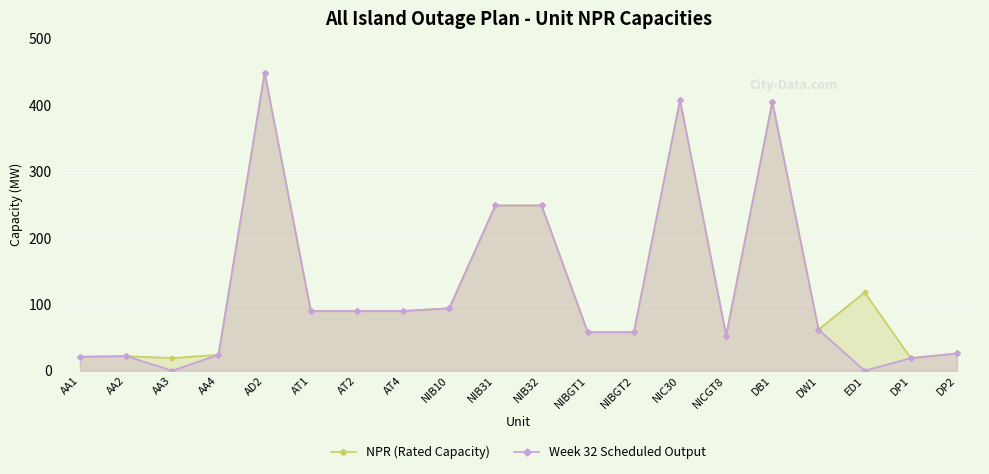

What is the average value of the Week 32 Scheduled Output series?

123